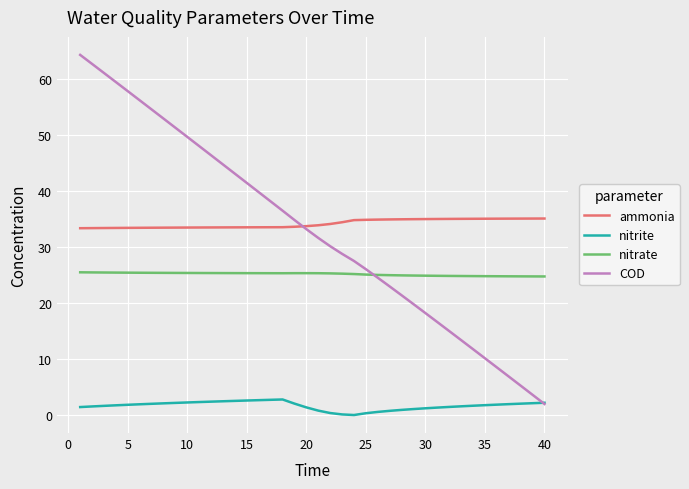

How many series are shown in this chart?

4